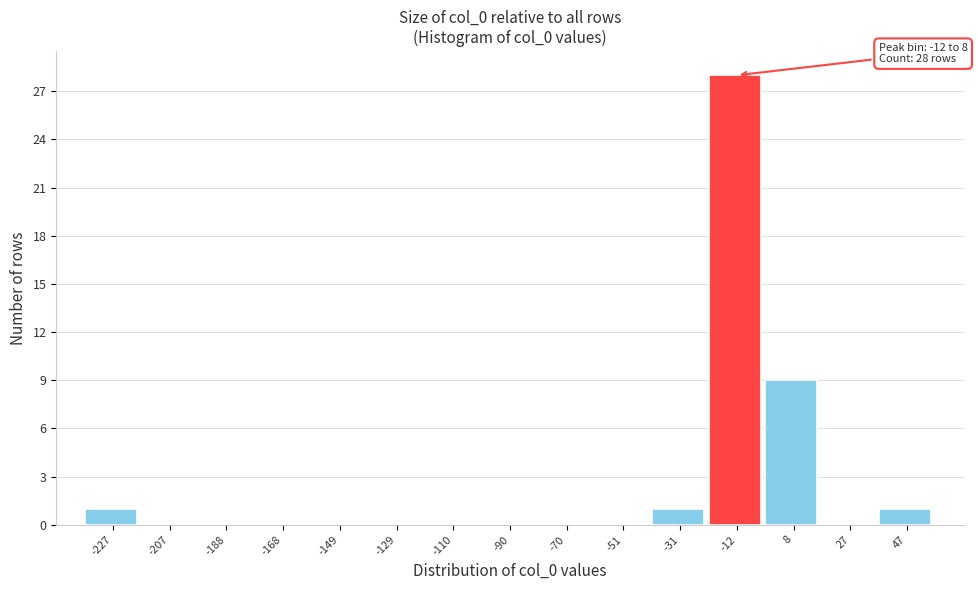

Reading right to left, what are all the values shown in this chart?

47=1	27=0	8=9	-12=28	-31=1	-51=0	-70=0	-90=0	-110=0	-129=0	-149=0	-168=0	-188=0	-207=0	-227=1